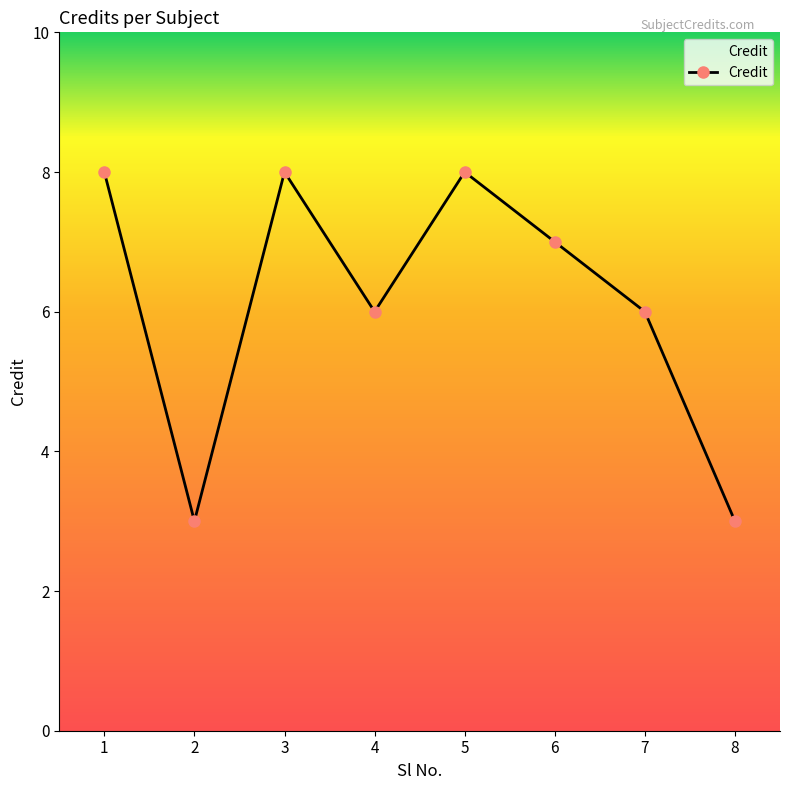

What is the difference between the second highest and second lowest values?

5